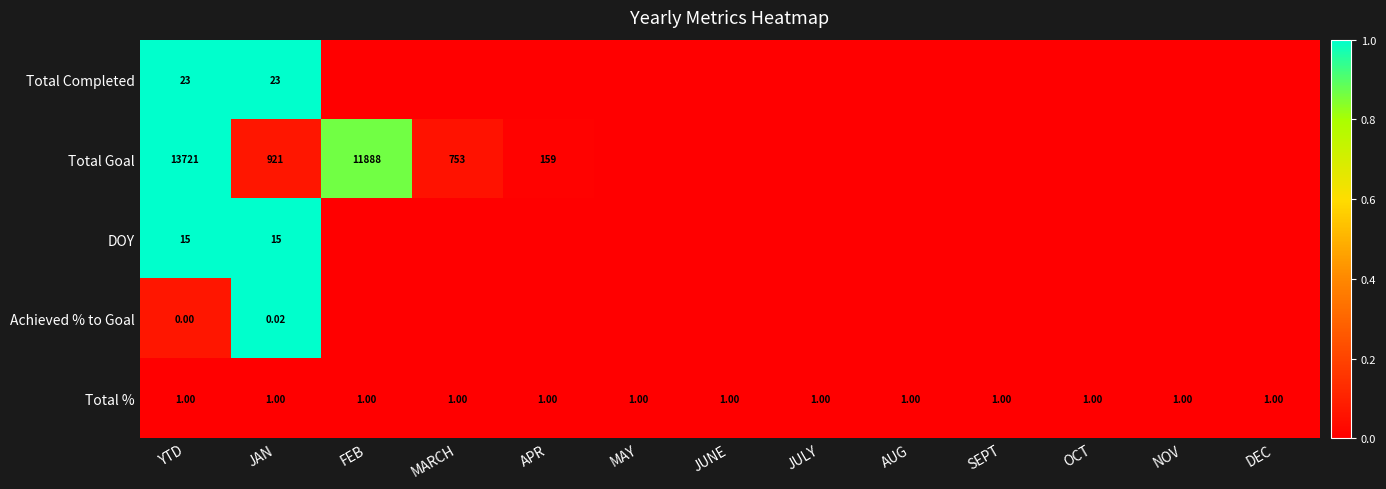

At JAN, list the series in order from smallest to largest.

Achieved % to Goal, Total %, DOY, Total Completed, Total Goal